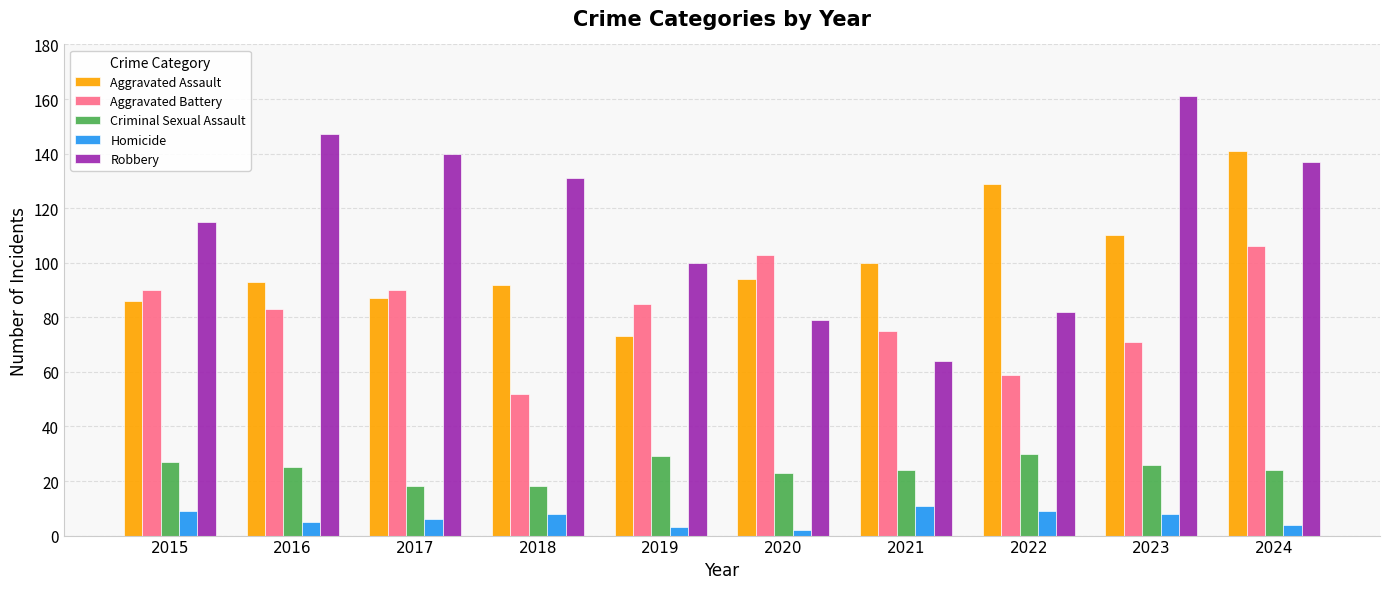

What is the total value across all series at 2015?

327